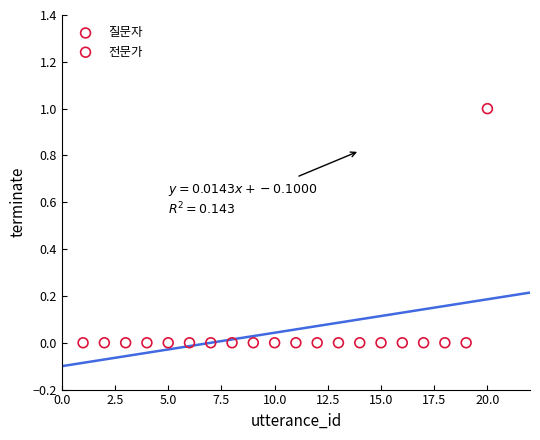

Which series contains the highest Y value?

전문가